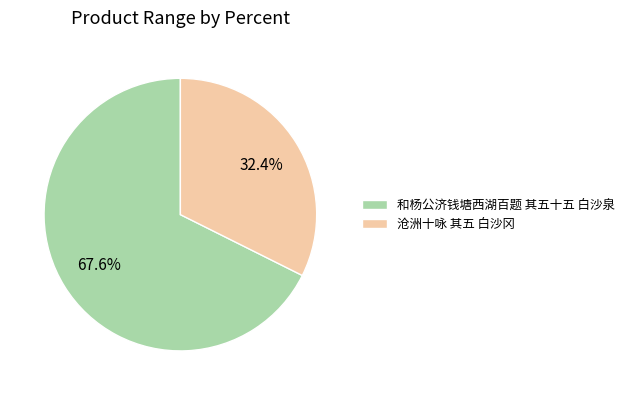

Is it true that 和杨公济钱塘西湖百题 其五十五 白沙泉 is 68% of the pie?

True